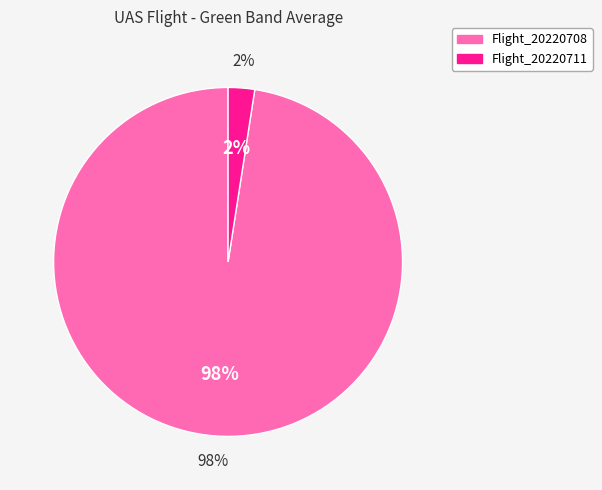

How many segments does this pie chart have?

2